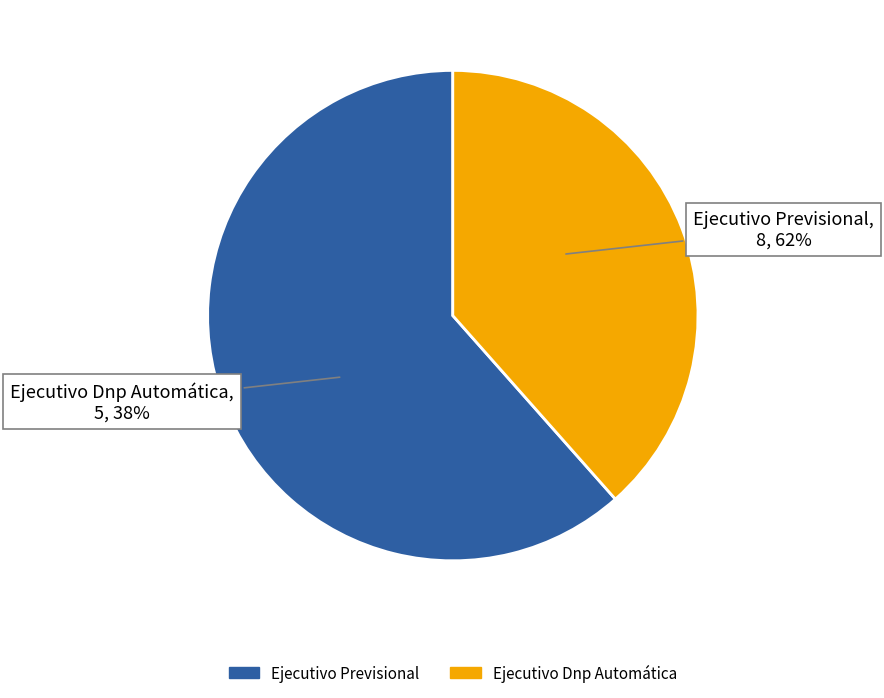

What percentage is the Ejecutivo Previsional slice, to the nearest percent?

62%